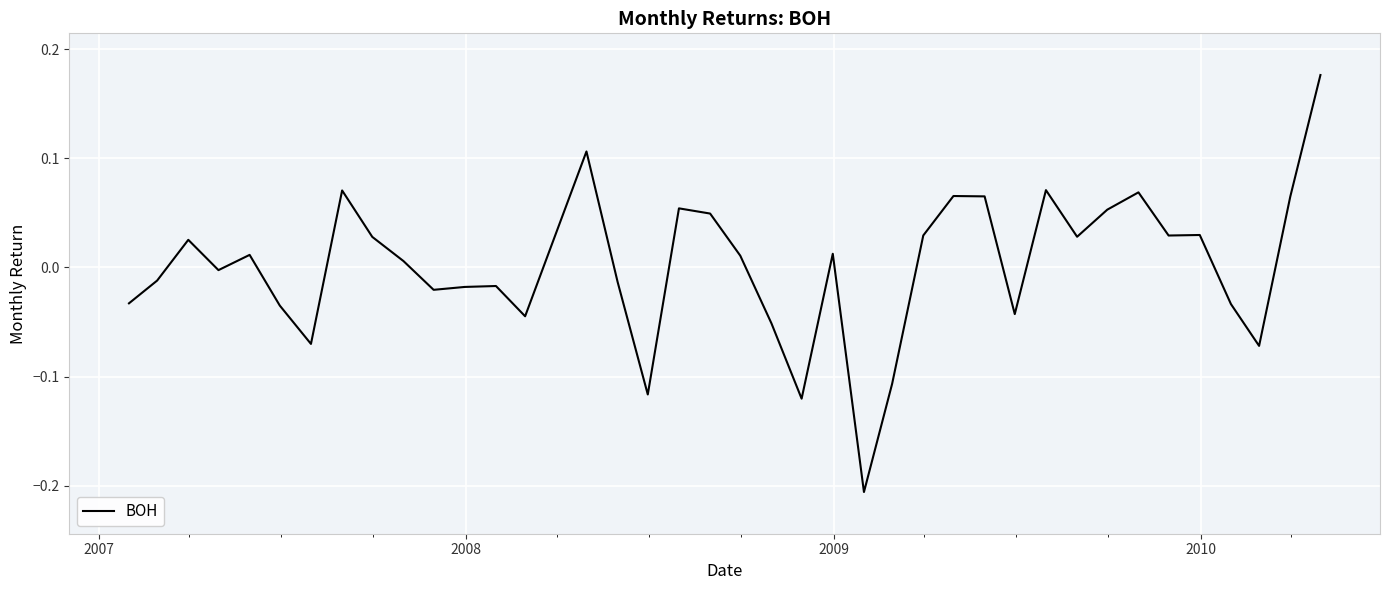

Count the number of data series in this chart.

1